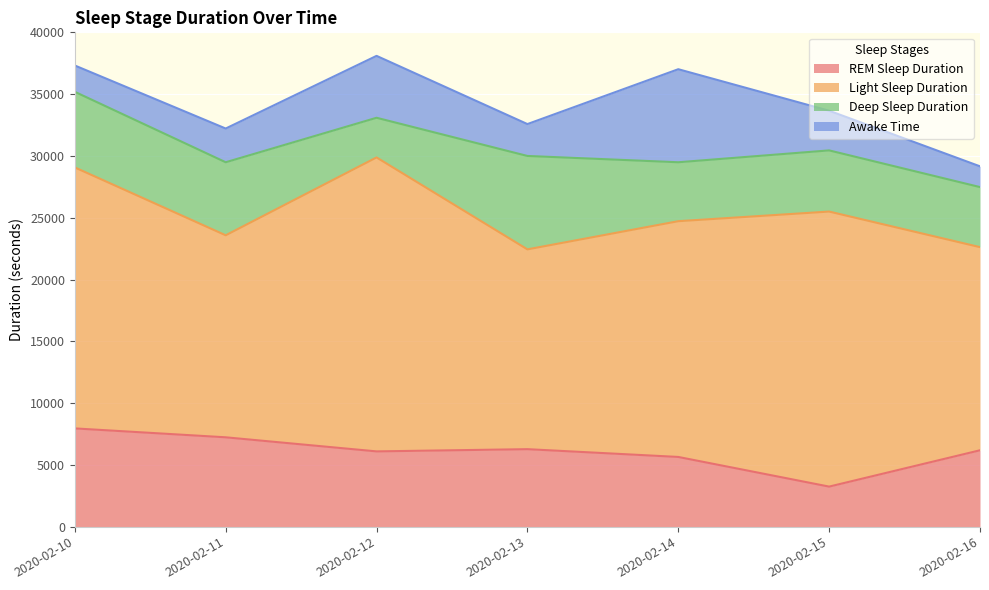

Count the number of data series in this chart.

4